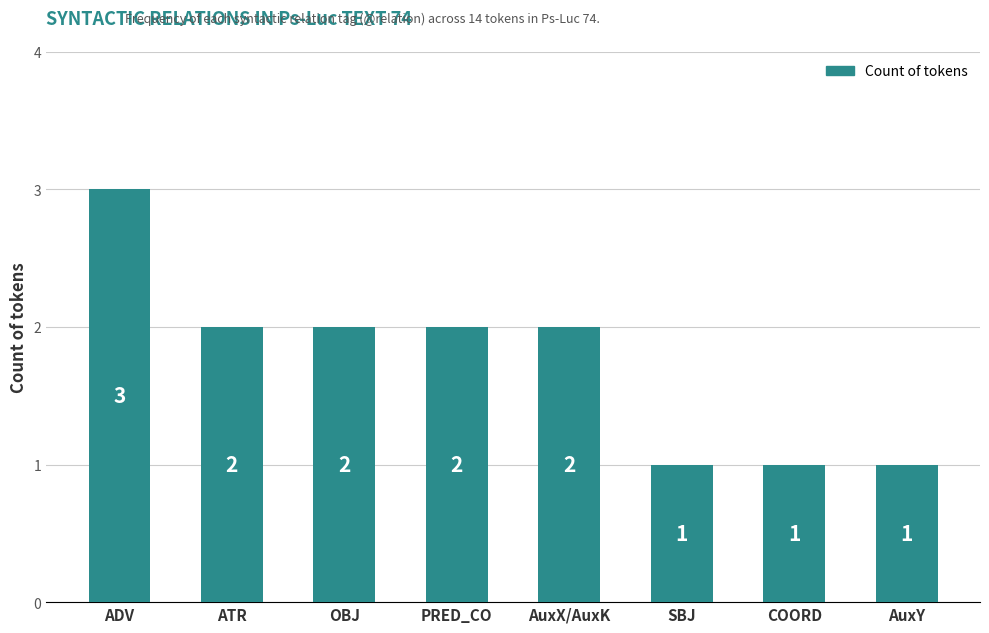

Which category has the highest value across all series?

ADV